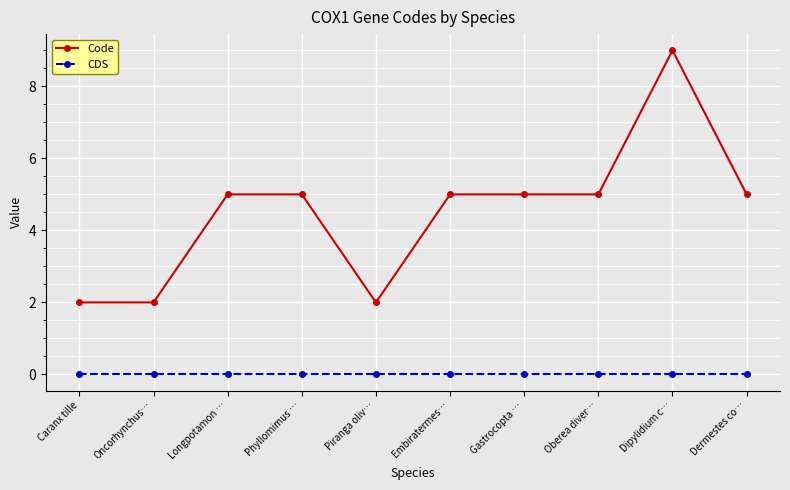

What is the maximum value shown in the chart?

9